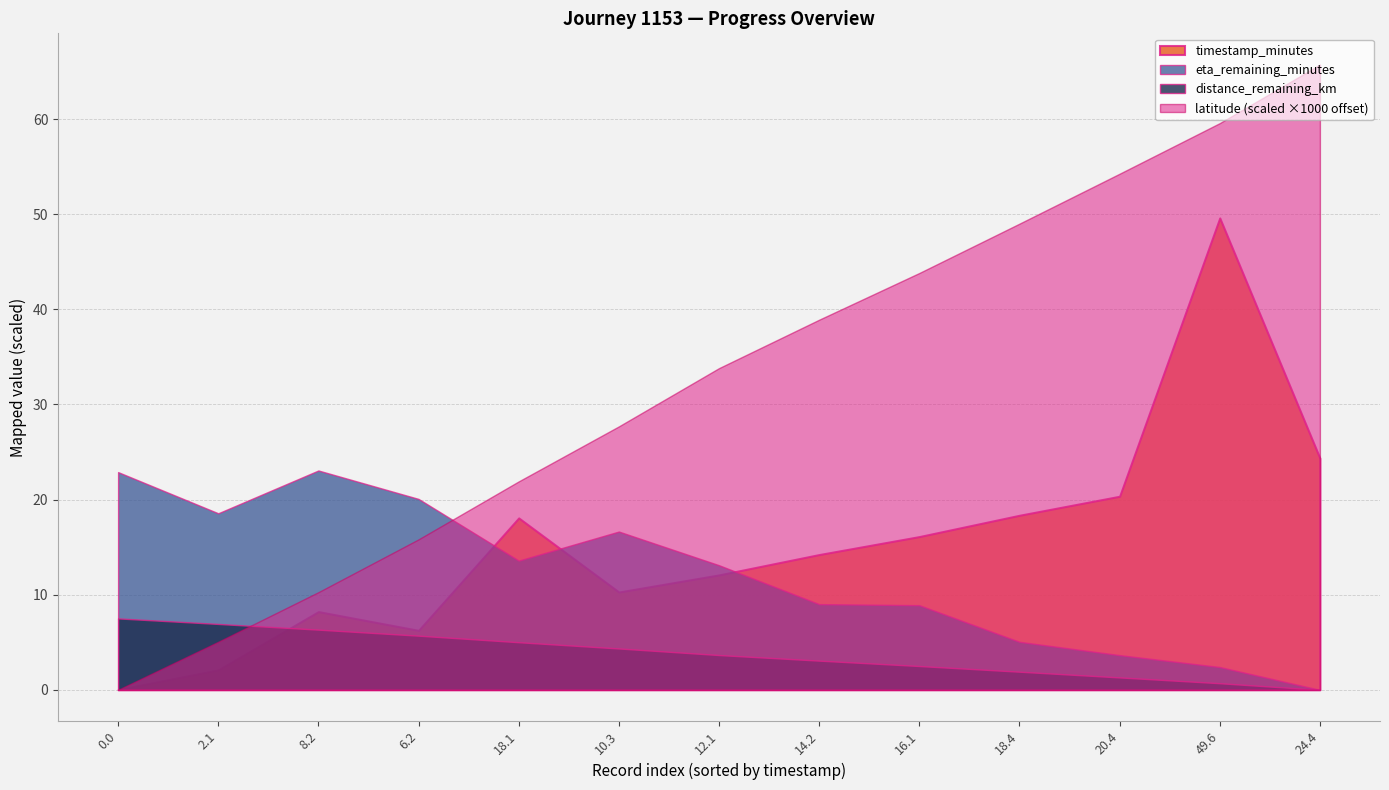

Which series has the largest total across all categories?

latitude (scaled ×1000 offset)